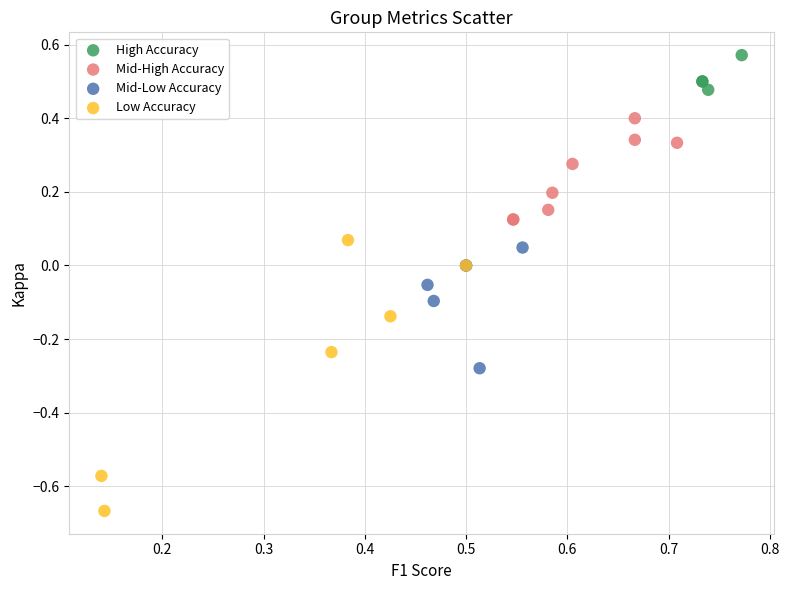

Which series reaches the minimum Y coordinate?

Low Accuracy